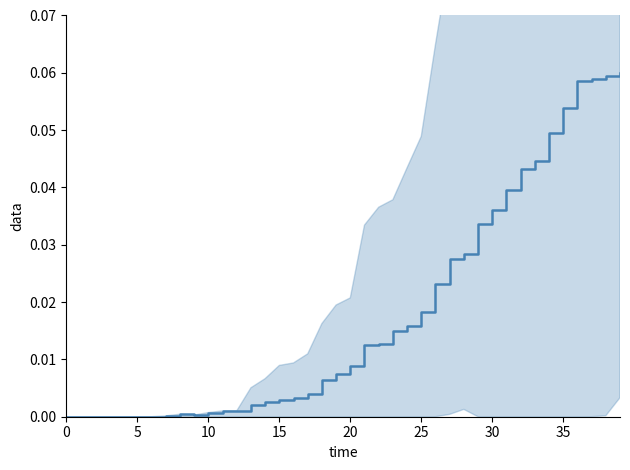

The value at 13 is 0.0. True or false?

False